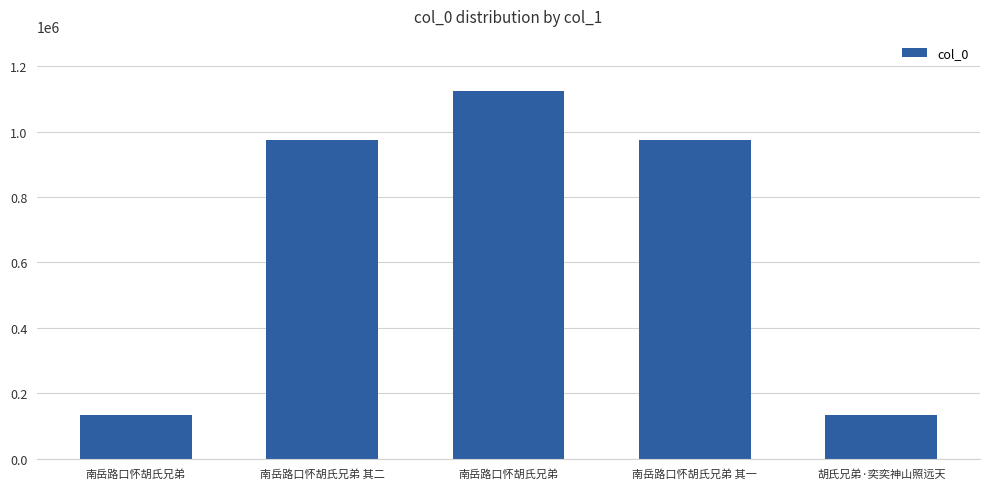

Reading left to right, extract all data points from this chart.

南岳路口怀胡氏兄弟=132492	南岳路口怀胡氏兄弟 其二=974854	南岳路口怀胡氏兄弟=1124424	南岳路口怀胡氏兄弟 其一=974853	胡氏兄弟·奕奕神山照远天=132241